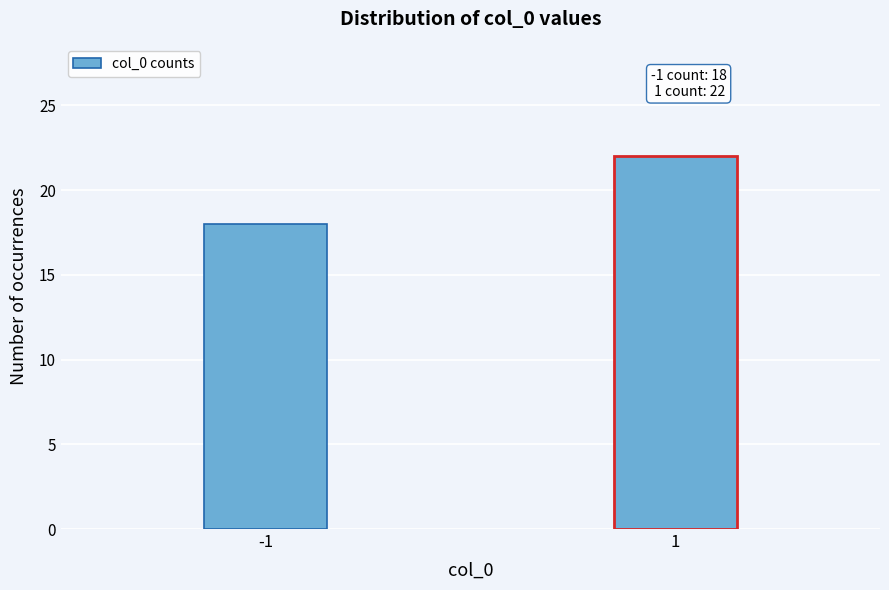

Reading left to right, extract all data points from this chart.

18	22